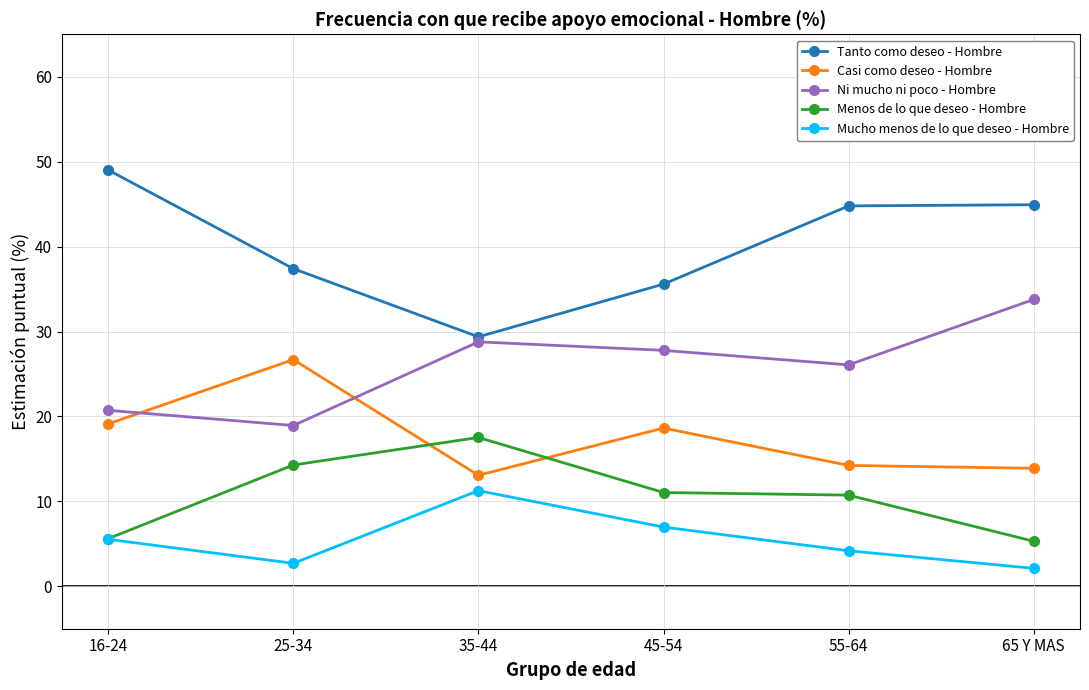

How many lines are shown in the chart?

5